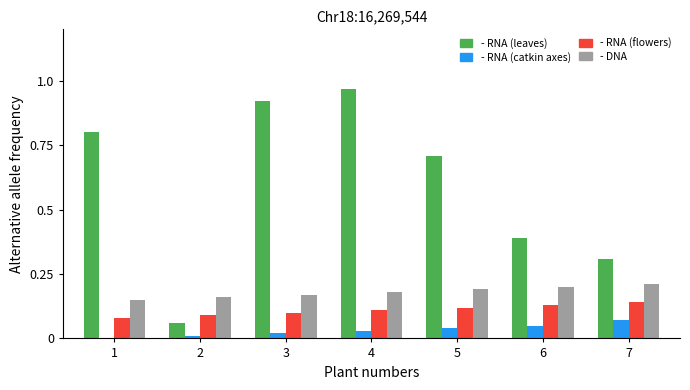

At which category does the chart reach its peak across all series?

4